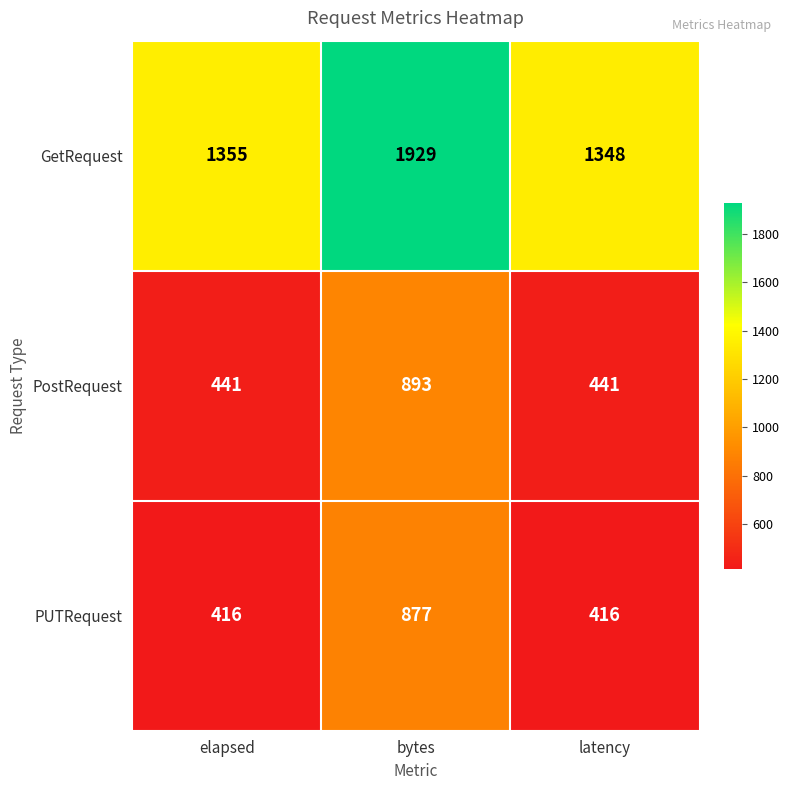

What is the greatest value displayed?

1929